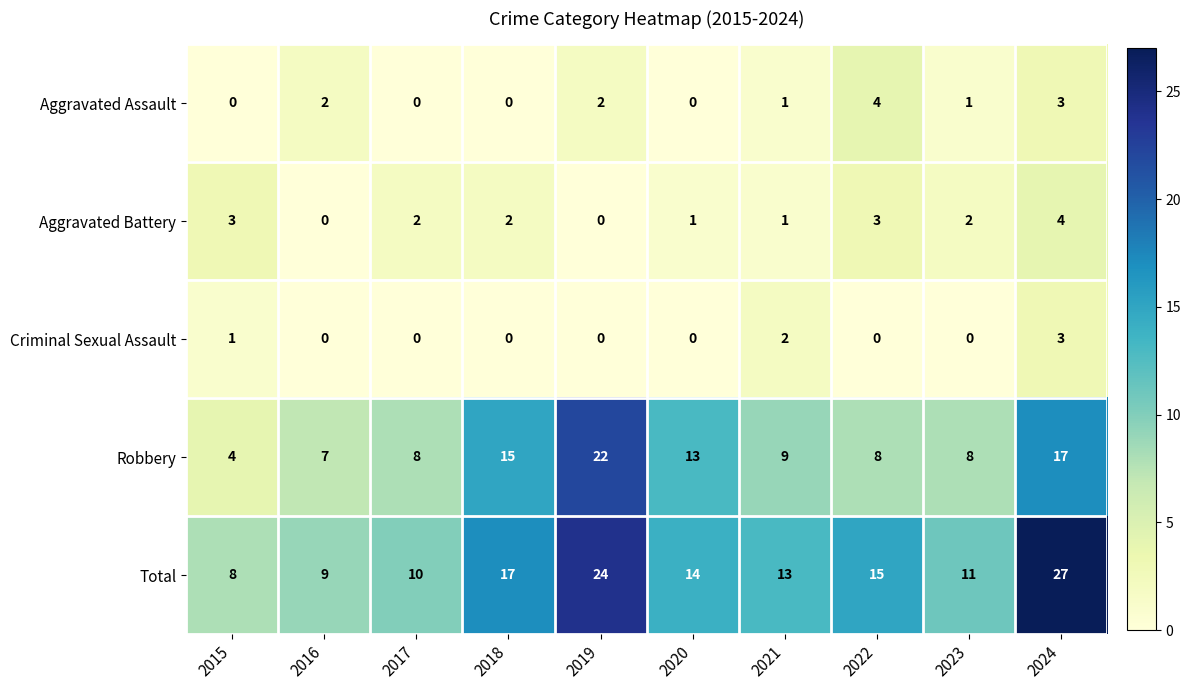

What is the spread (max minus min) of values at 2022?

15